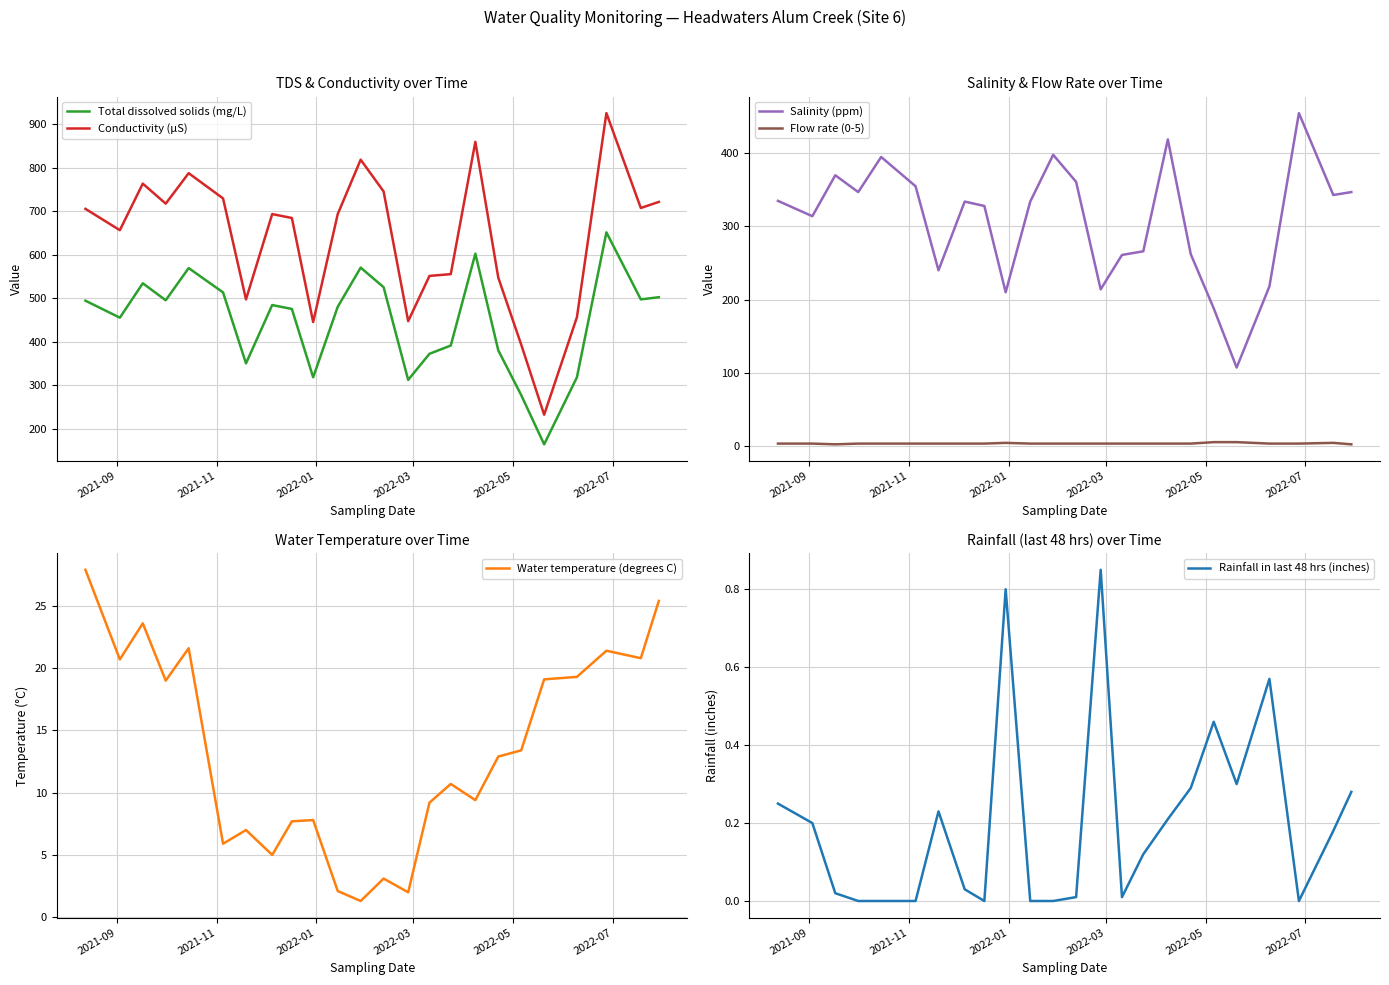

True or false: Conductivity (µS) and Total dissolved solids (mg/L) intersect in this chart.

False